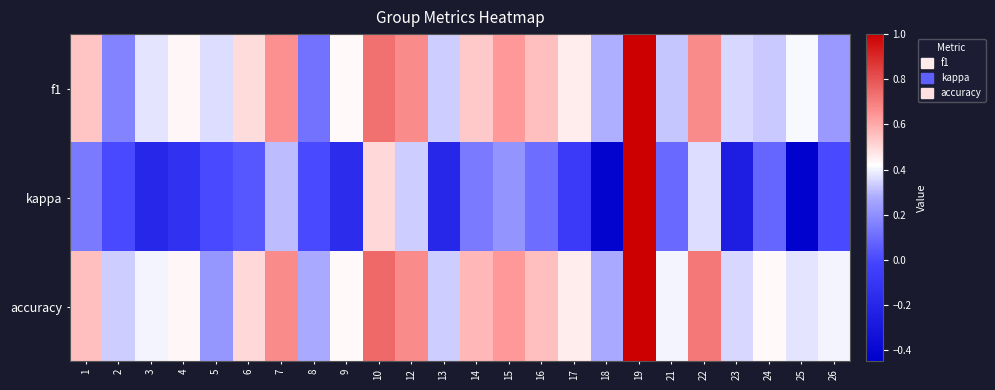

Reading left to right, list all the values displayed in this chart.

f1: 1=0.5	2=0.2	3=0.4	4=0.4	5=0.4	6=0.5	7=0.7	8=0.1	9=0.4	10=0.7	12=0.7	13=0.3	14=0.5	15=0.6	16=0.6	17=0.5	18=0.3	19=1.0	21=0.3	22=0.7	23=0.4	24=0.3	25=0.4	26=0.2
kappa: 1=0.1	2=0.0	3=-0.2	4=-0.1	5=0.0	6=0.0	7=0.3	8=0.0	9=-0.2	10=0.5	12=0.3	13=-0.2	14=0.1	15=0.2	16=0.1	17=-0.1	18=-0.4	19=1.0	21=0.1	22=0.4	23=-0.3	24=0.1	25=-0.4	26=0.0
accuracy: 1=0.6	2=0.3	3=0.4	4=0.4	5=0.2	6=0.5	7=0.7	8=0.3	9=0.4	10=0.8	12=0.7	13=0.3	14=0.6	15=0.6	16=0.6	17=0.5	18=0.3	19=1.0	21=0.4	22=0.7	23=0.4	24=0.4	25=0.4	26=0.4